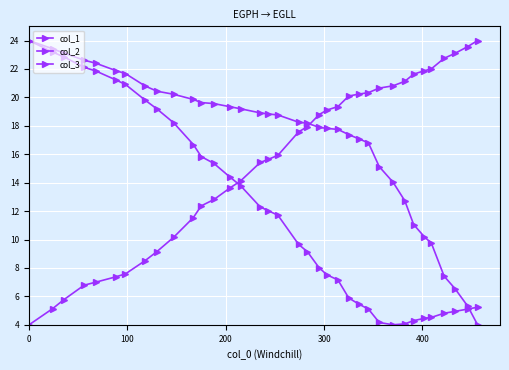

What is the sum of all col_1 values?

612.0